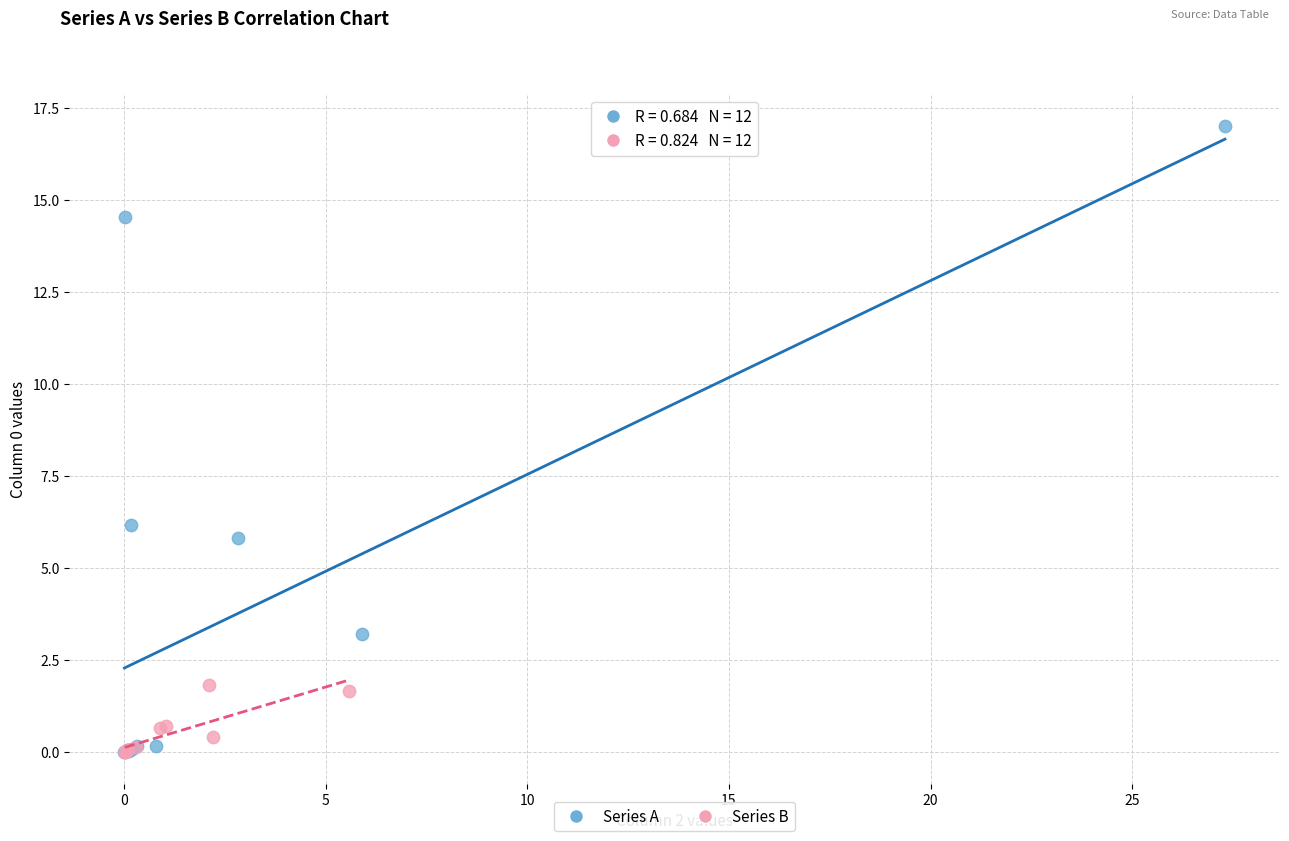

Which series reaches the maximum Y coordinate?

Series A